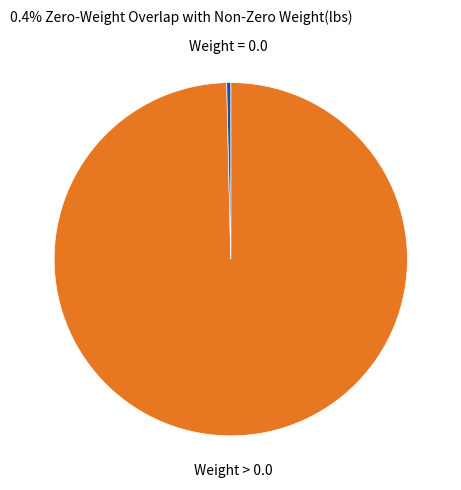

How many slices are in this pie chart?

2